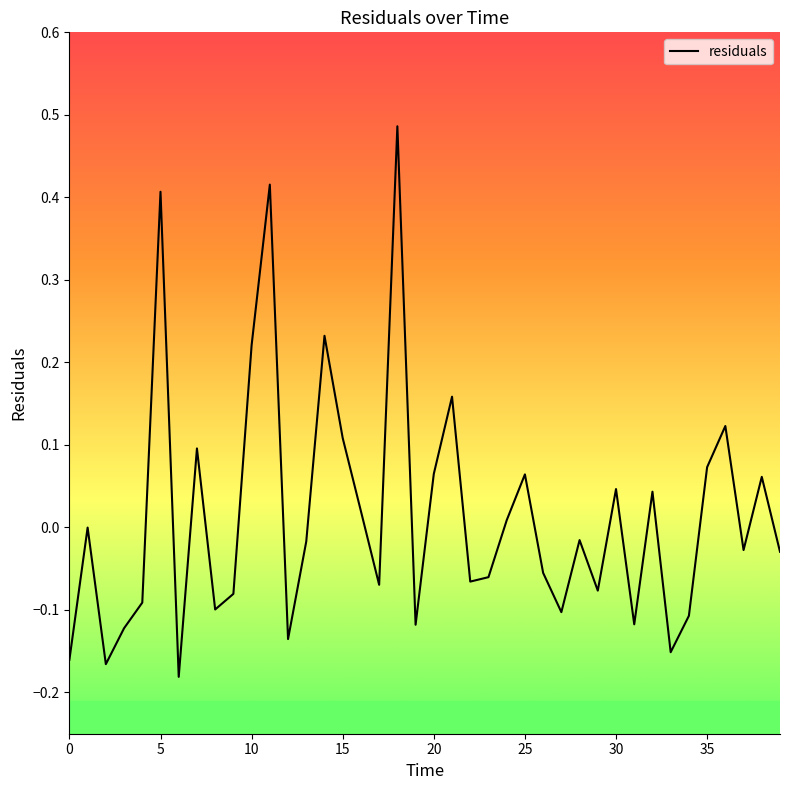

What is the difference between the maximum and minimum values?

0.7